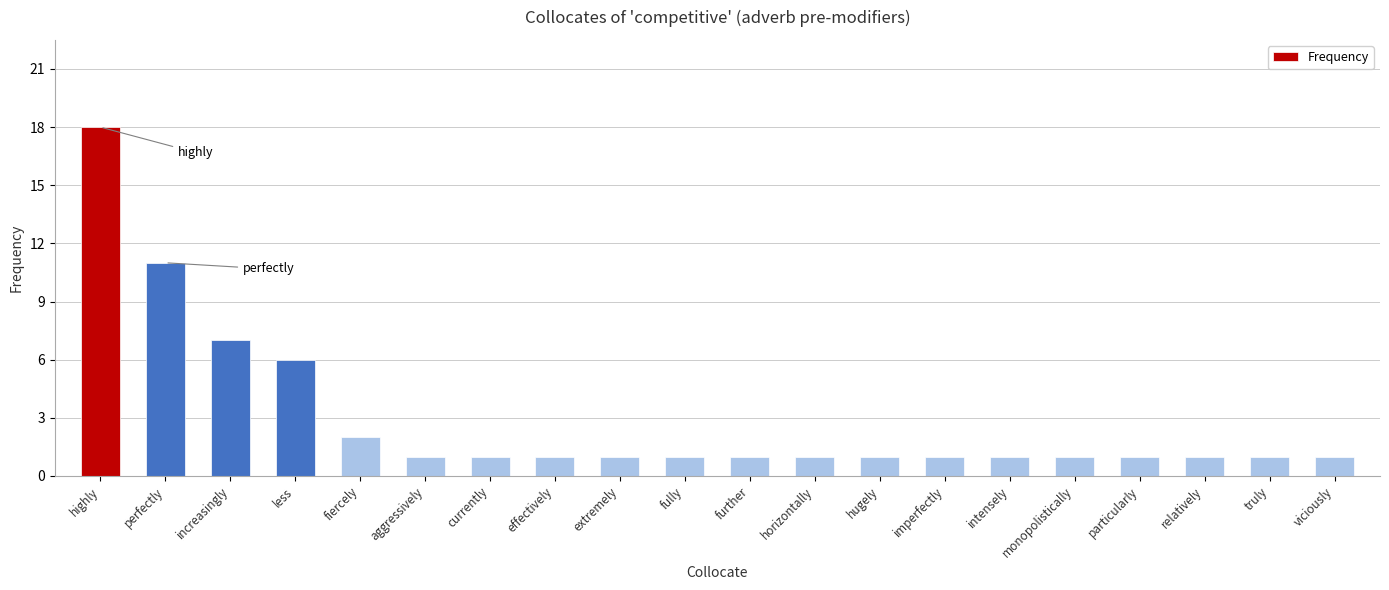

Reading right to left, transcribe all the data shown in this chart.

viciously=1	truly=1	relatively=1	particularly=1	monopolistically=1	intensely=1	imperfectly=1	hugely=1	horizontally=1	further=1	fully=1	extremely=1	effectively=1	currently=1	aggressively=1	fiercely=2	less=6	increasingly=7	perfectly=11	highly=18